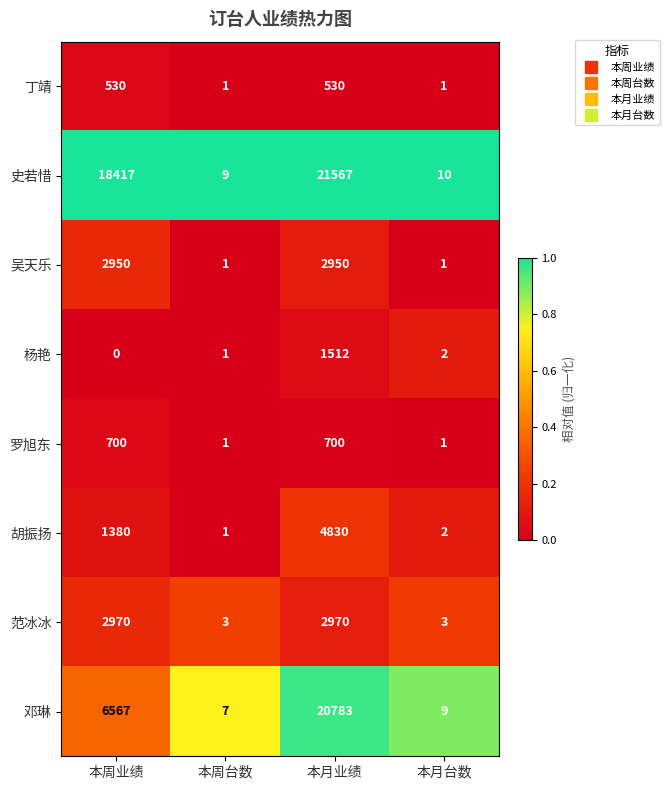

Rank the series at 本月业绩 from lowest to highest value.

丁靖, 罗旭东, 杨艳, 吴天乐, 范冰冰, 胡振扬, 邓琳, 史若惜